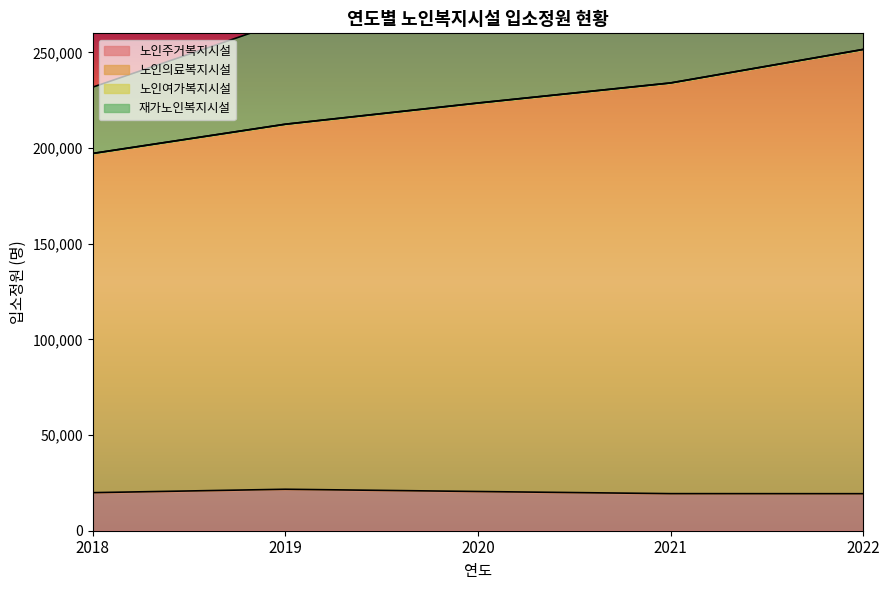

True or false: 재가노인복지시설 has more than 2 interior local peaks.

False